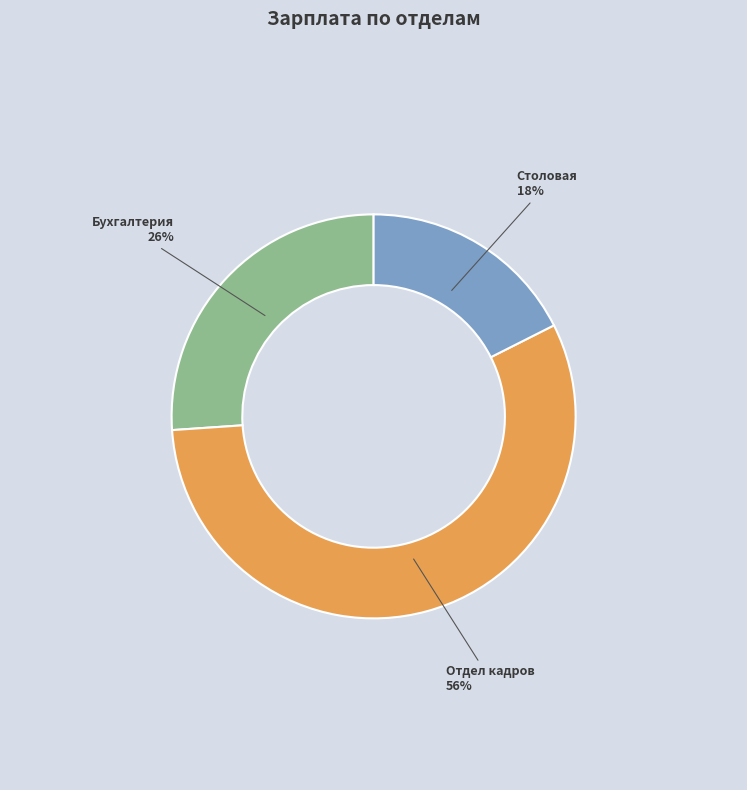

What percentage is the Столовая slice, to the nearest percent?

18%